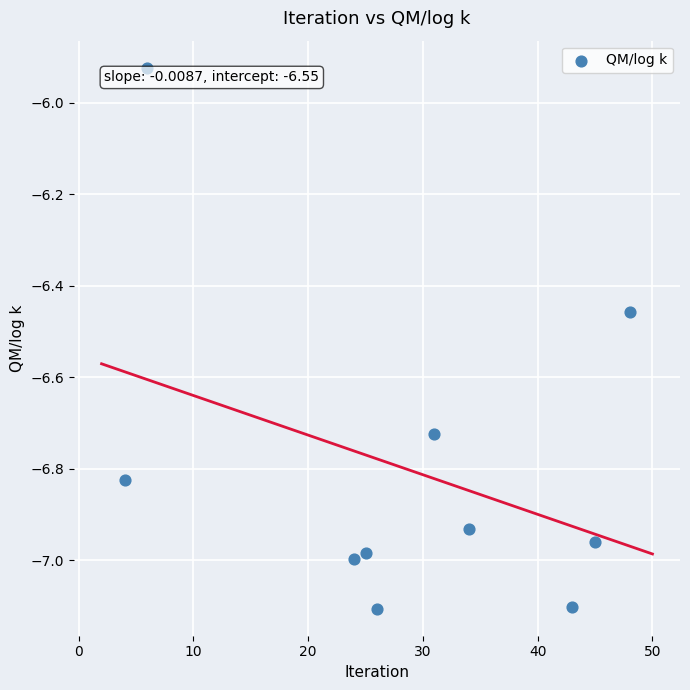

What is the average X value?

28.6